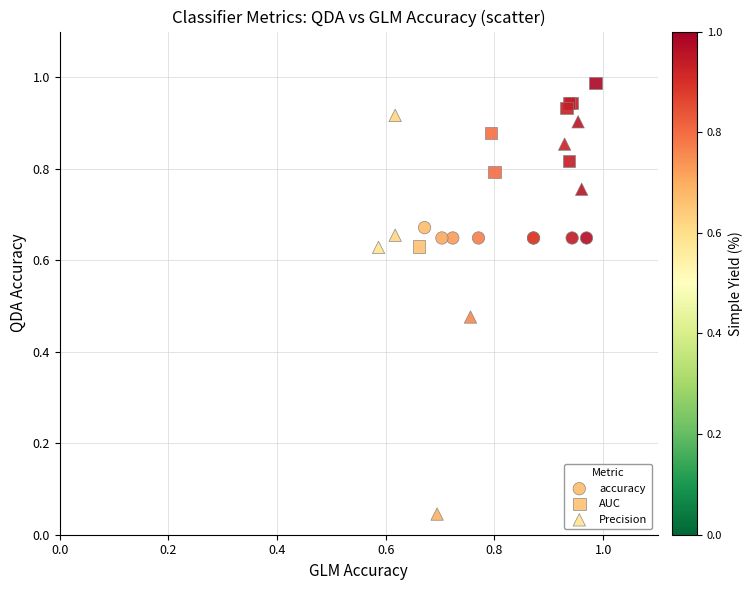

Which series reaches the maximum Y coordinate?

AUC